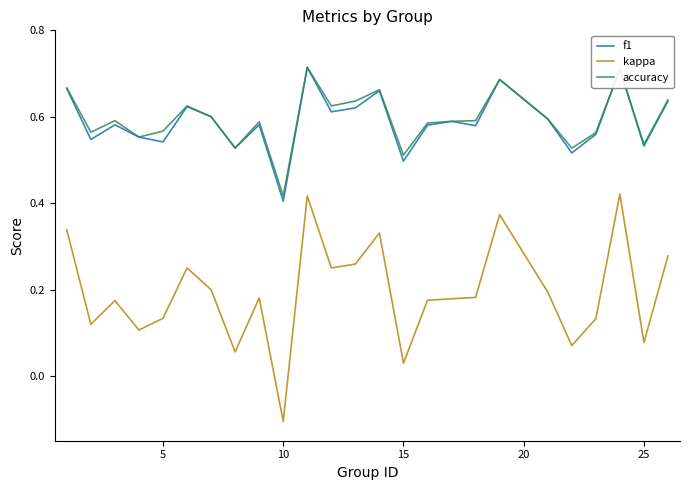

Which series has the widest spread of values?

kappa